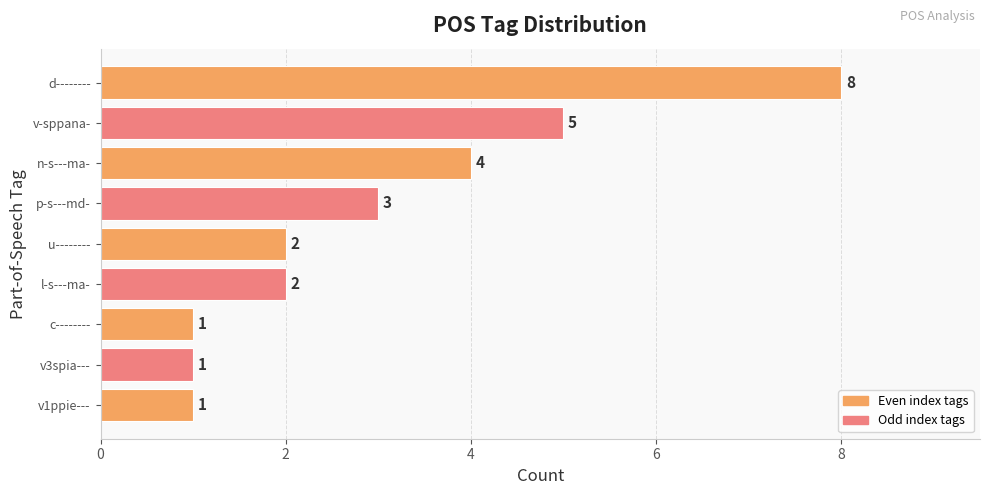

What is the change in value from d-------- to p-s---md-?

-5